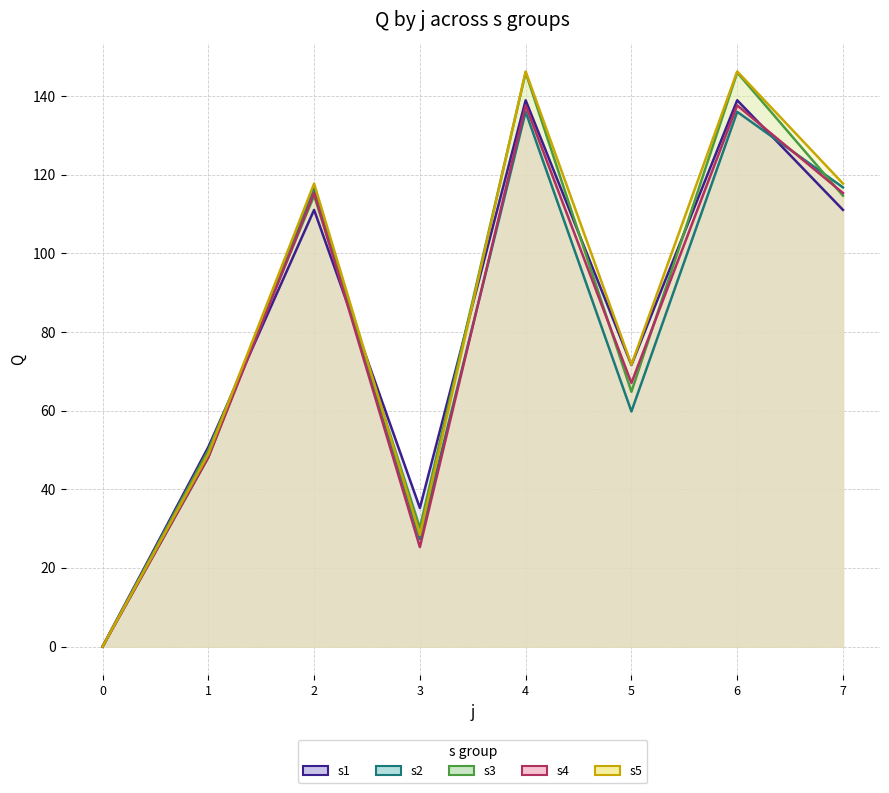

List the series in order of their overall mean, lowest first.

s2, s4, s1, s3, s5